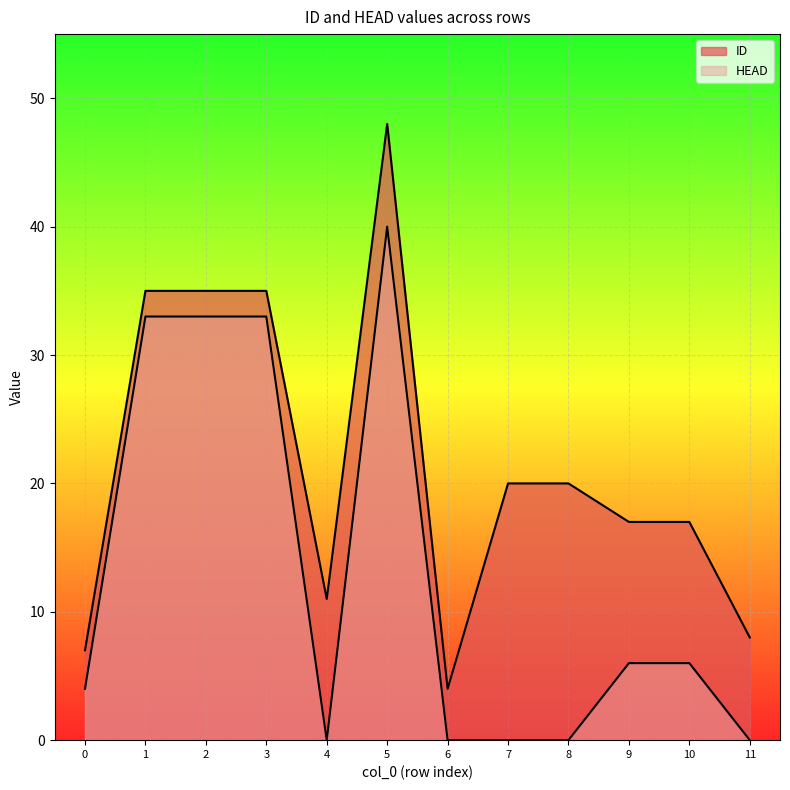

Rank the series by their maximum value, from highest to lowest.

ID, HEAD